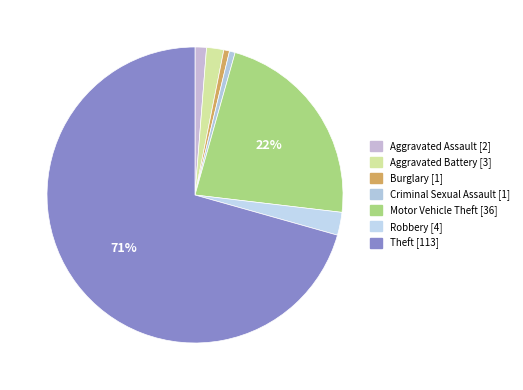

Approximately how many times larger is the value at Theft compared to Motor Vehicle Theft?

3.1